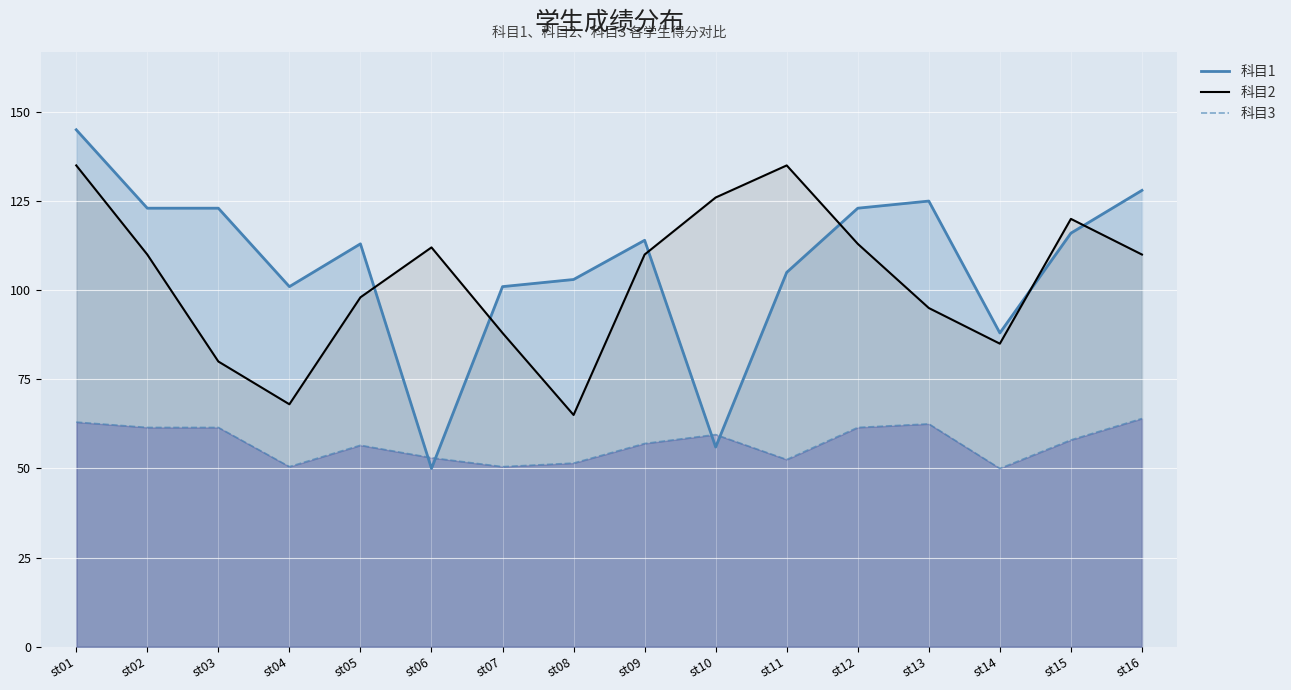

Rank the series by their maximum value, from highest to lowest.

科目1, 科目2, 科目3